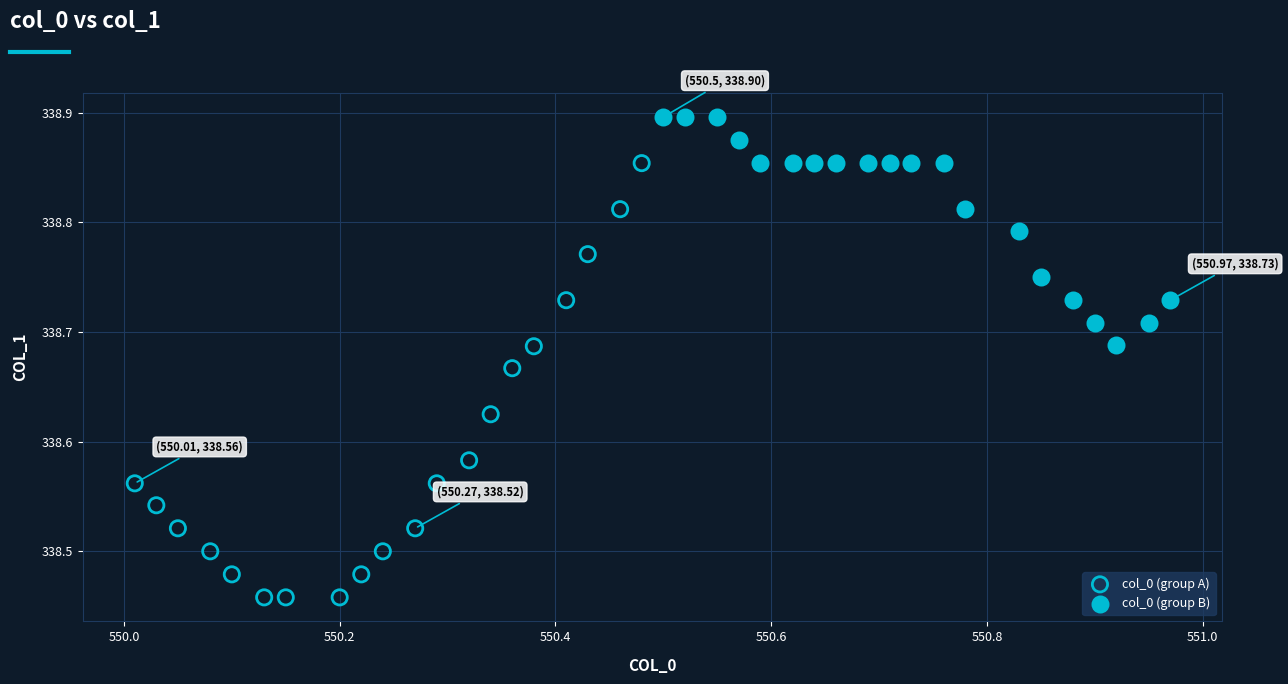

Which series reaches the maximum Y coordinate?

col_0 (group B)